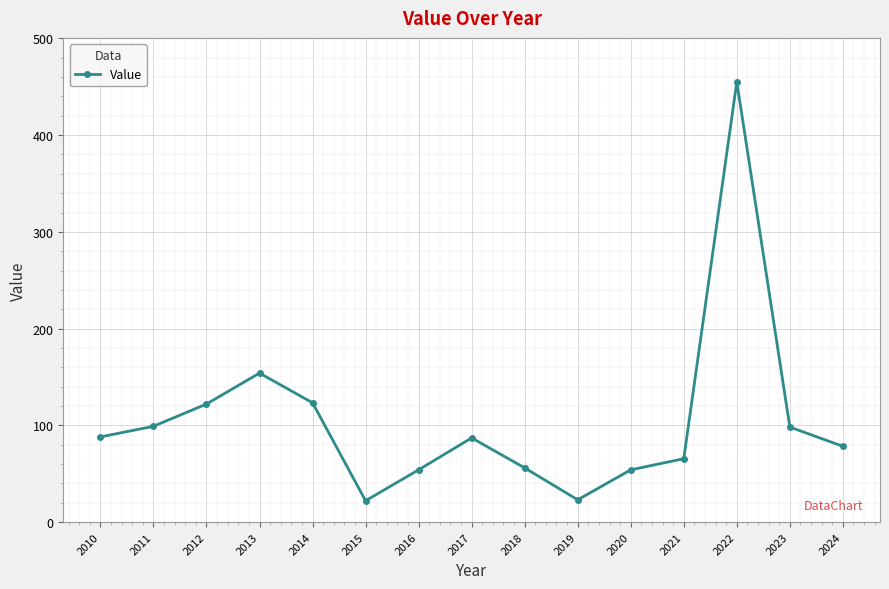

What is the maximum value shown in the chart?

455.0